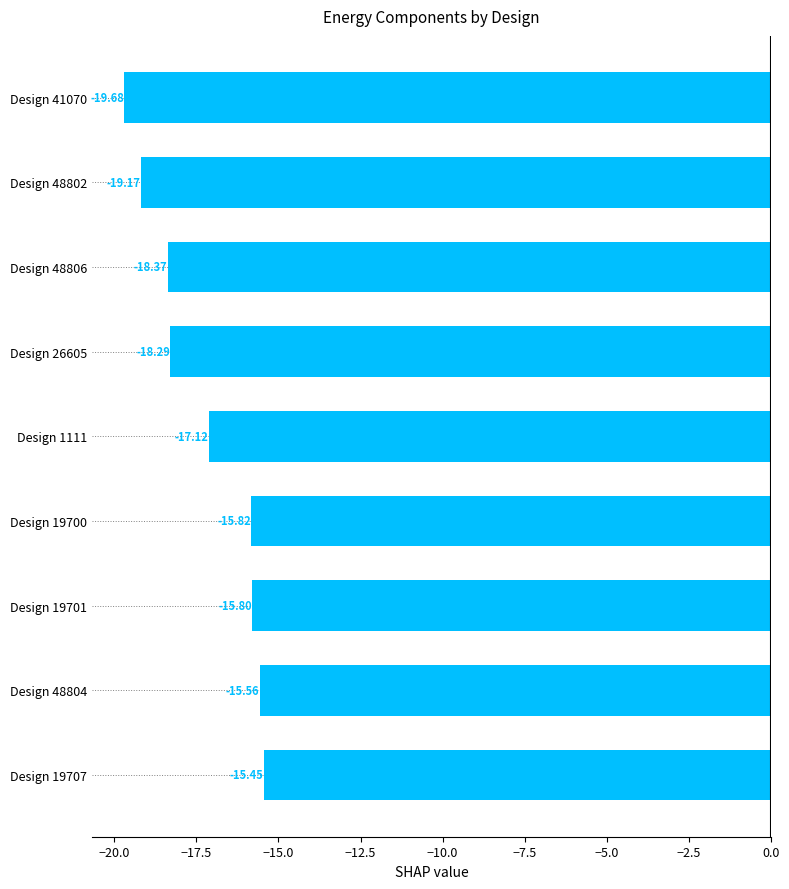

Rank the categories by value from lowest to highest.

Design 41070, Design 48802, Design 48806, Design 26605, Design 1111, Design 19700, Design 19701, Design 48804, Design 19707